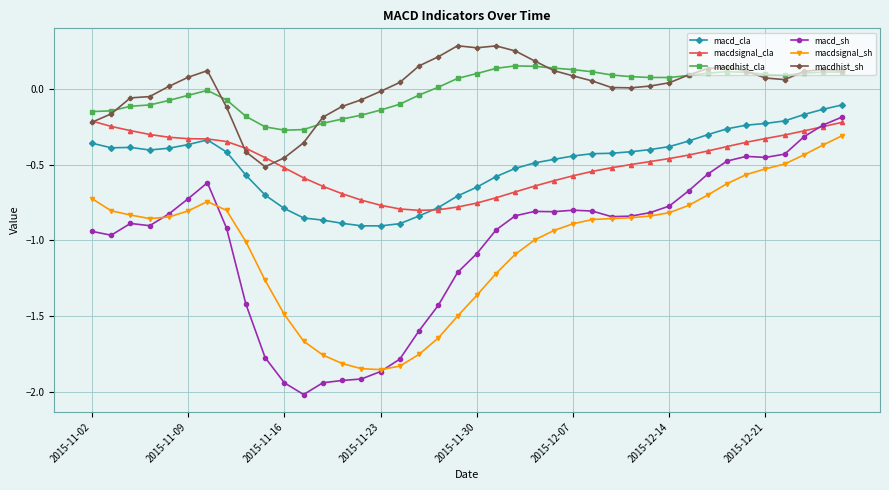

Which series has the widest spread of values?

macd_sh